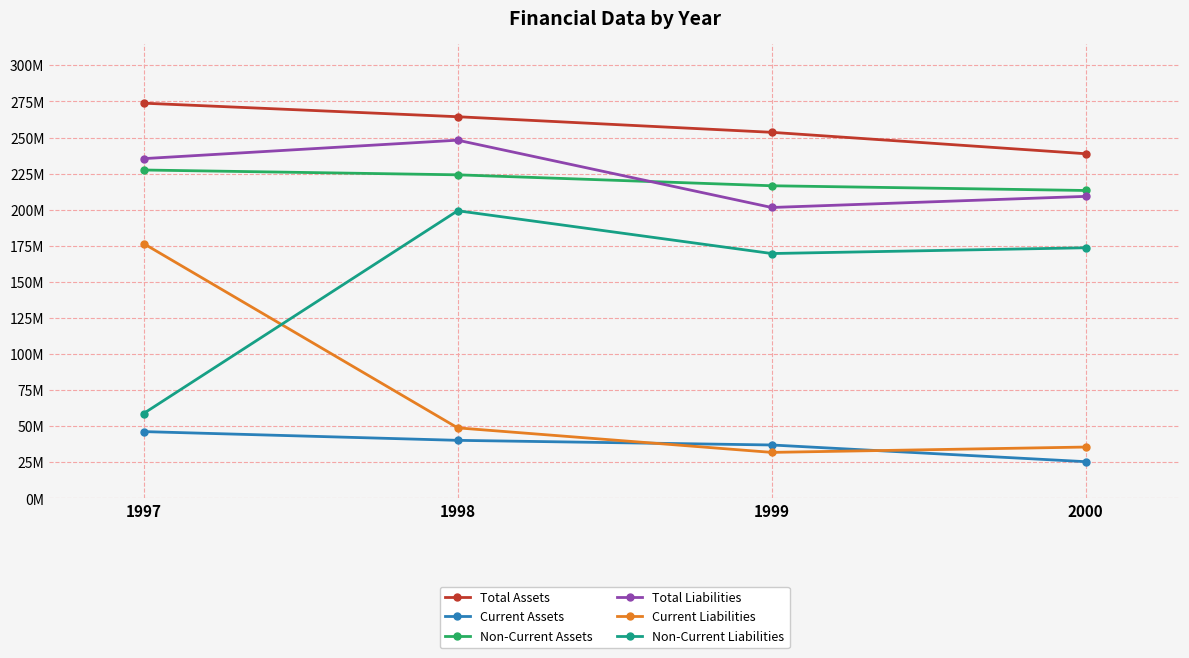

What are all the series names shown in the legend?

Total Assets, Current Assets, Non-Current Assets, Total Liabilities, Current Liabilities, Non-Current Liabilities